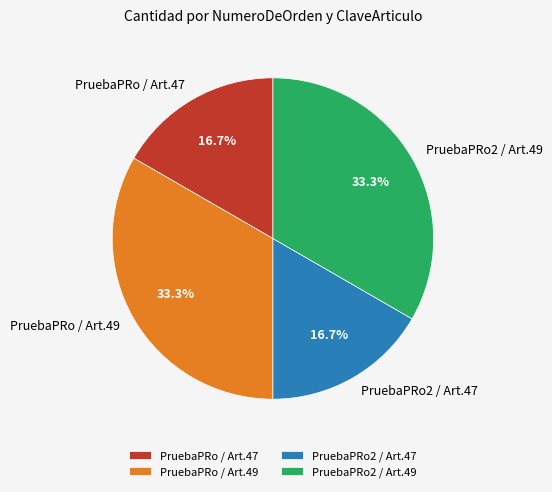

To the nearest percent, what is the average slice percentage?

25%